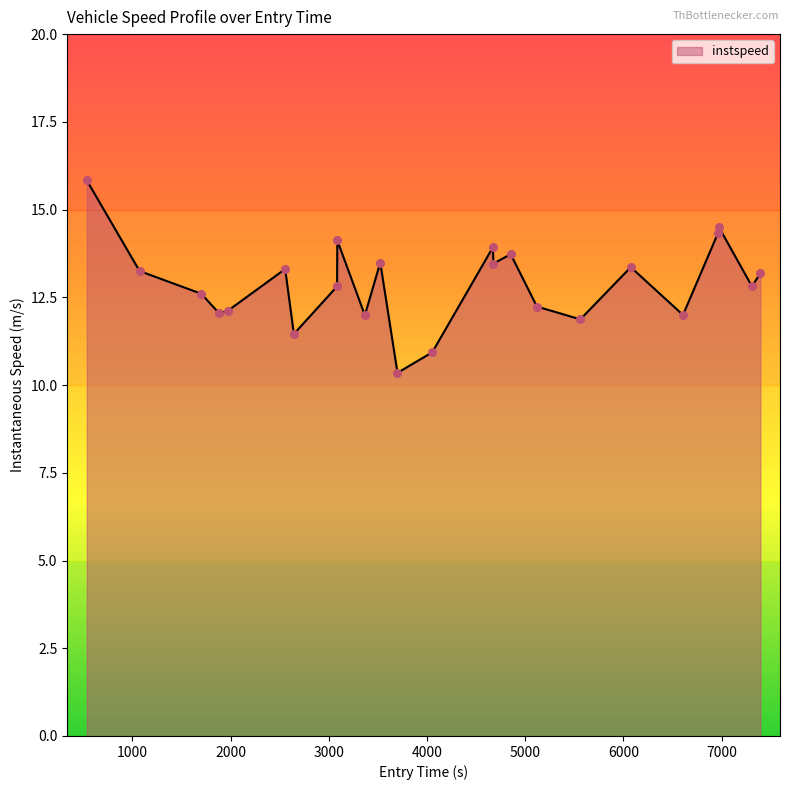

What is the smallest value displayed?

10.3